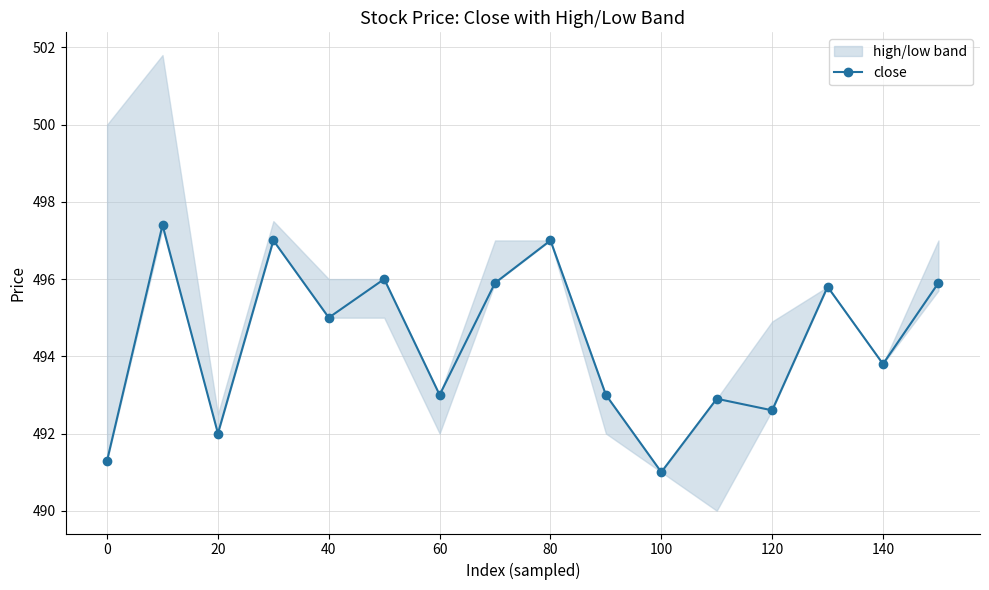

What is the maximum value shown in the chart?

497.4